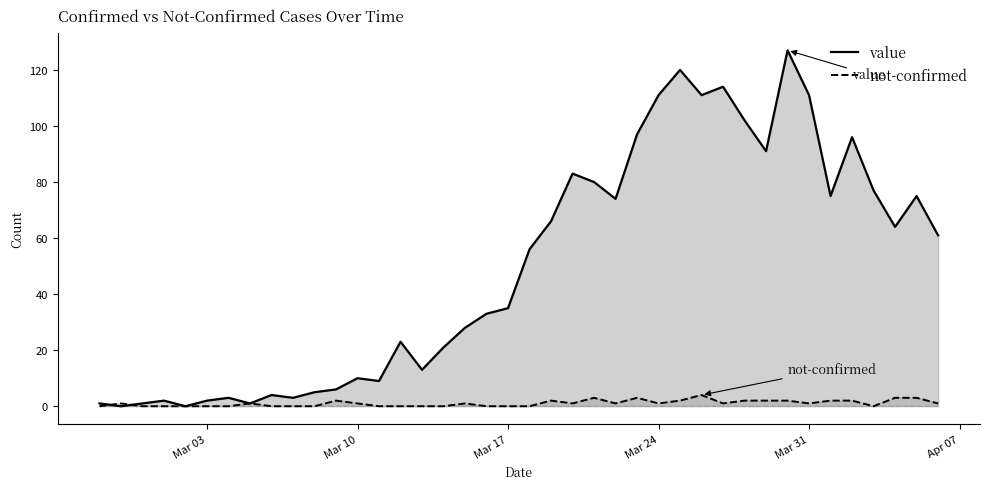

How many times do value and not-confirmed cross each other?

2